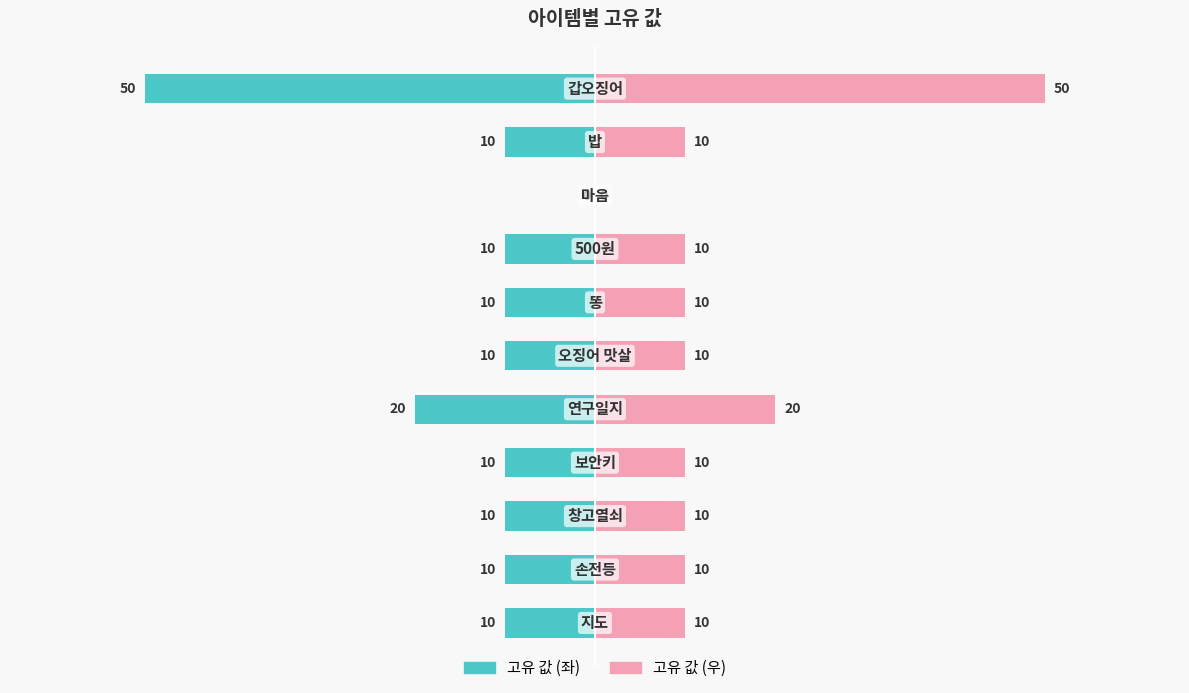

Rank the series by their maximum value, from lowest to highest.

고유 값 (좌), 고유 값 (우)